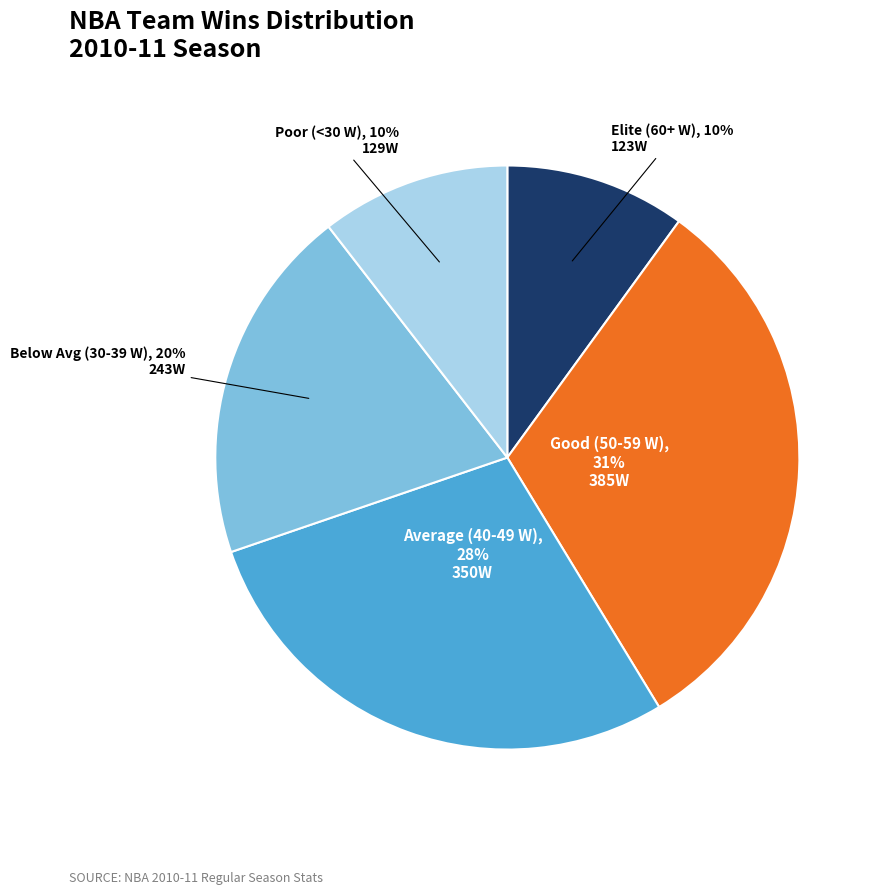

What is the largest slice in the pie chart?

Good (50-59 W)